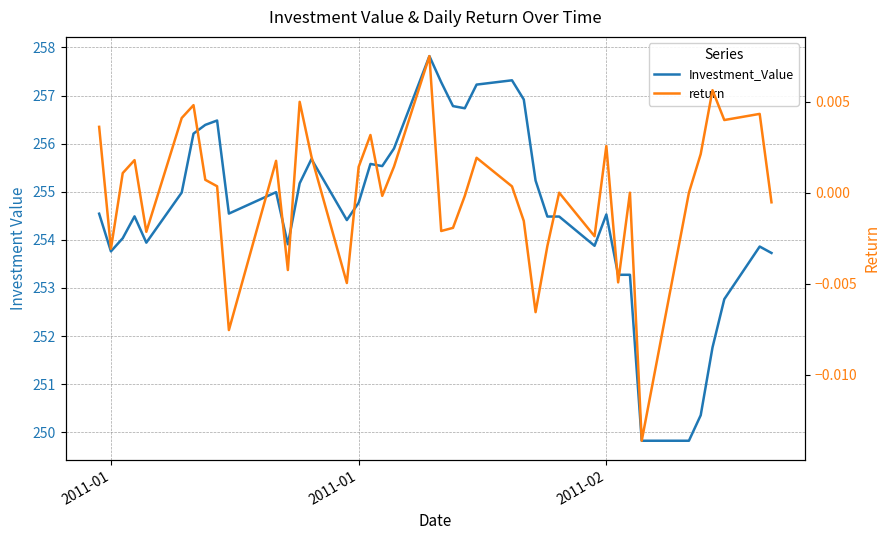

At which category does Investment_Value reach its first local valley?

2011-01